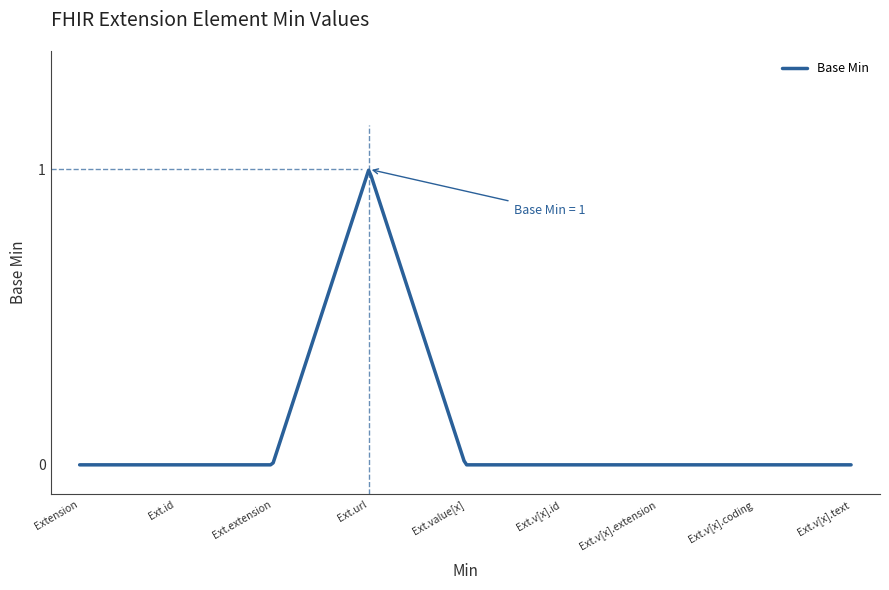

What is the label of the 3rd point from the right?

Extension.value[x].extension